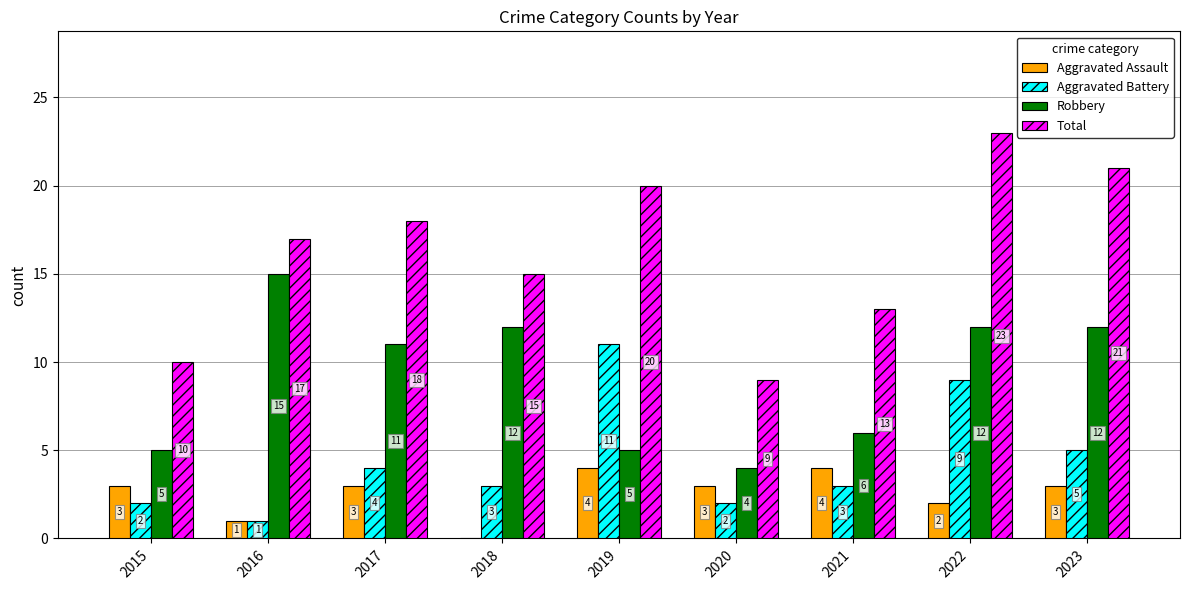

What is the maximum value for Robbery?

15